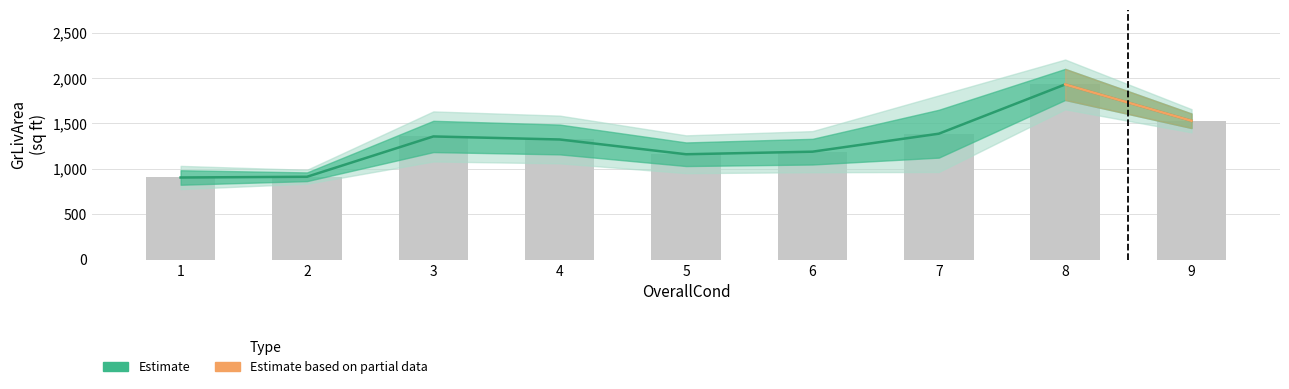

List the series in order of their overall mean, lowest first.

GrLivArea_lower, GrLivArea, GrLivArea_upper